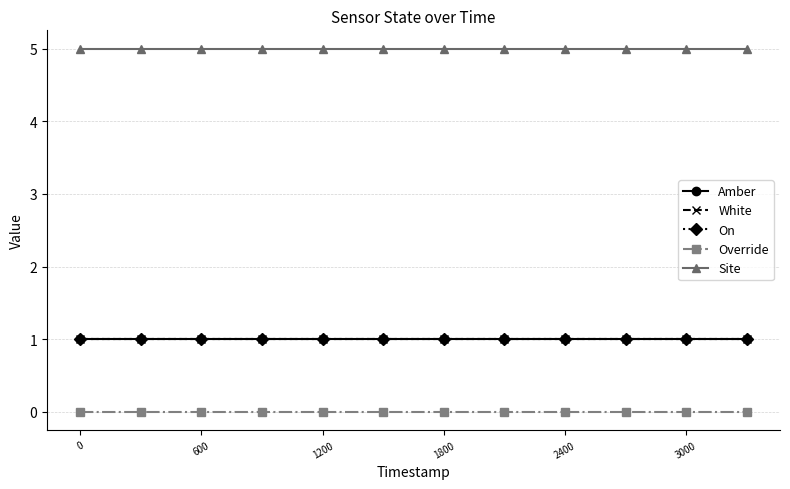

Does the chart have visible grid lines?

Yes